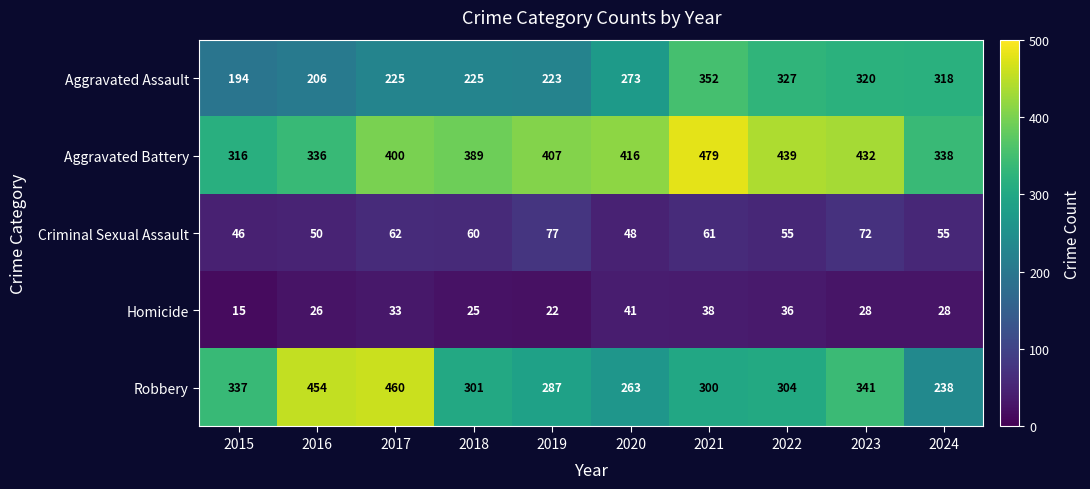

What is the total value across all series at 2019?

1016